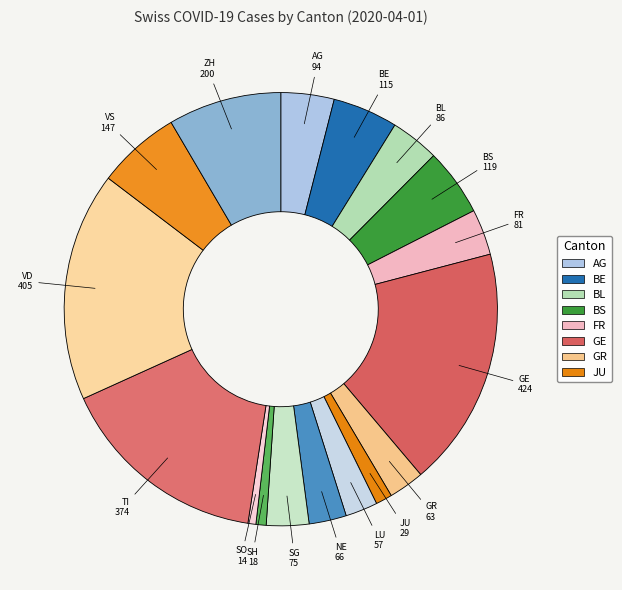

How many slices are in this pie chart?

17